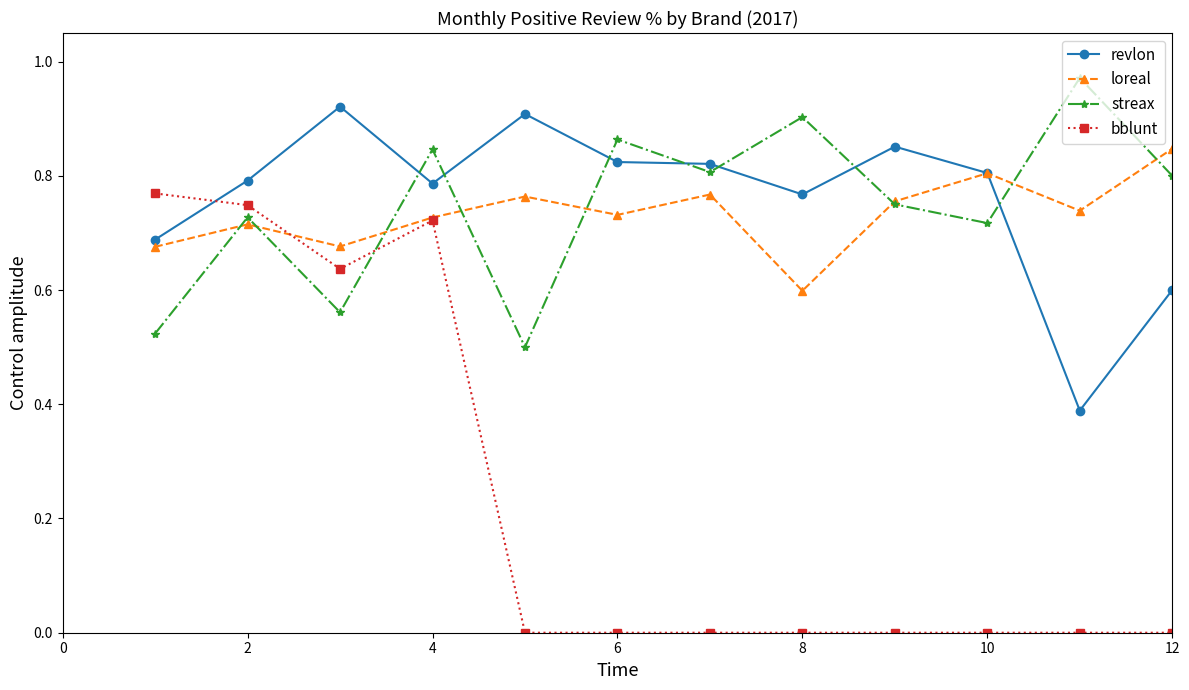

Rank the series by their maximum value, from highest to lowest.

streax, revlon, loreal, bblunt